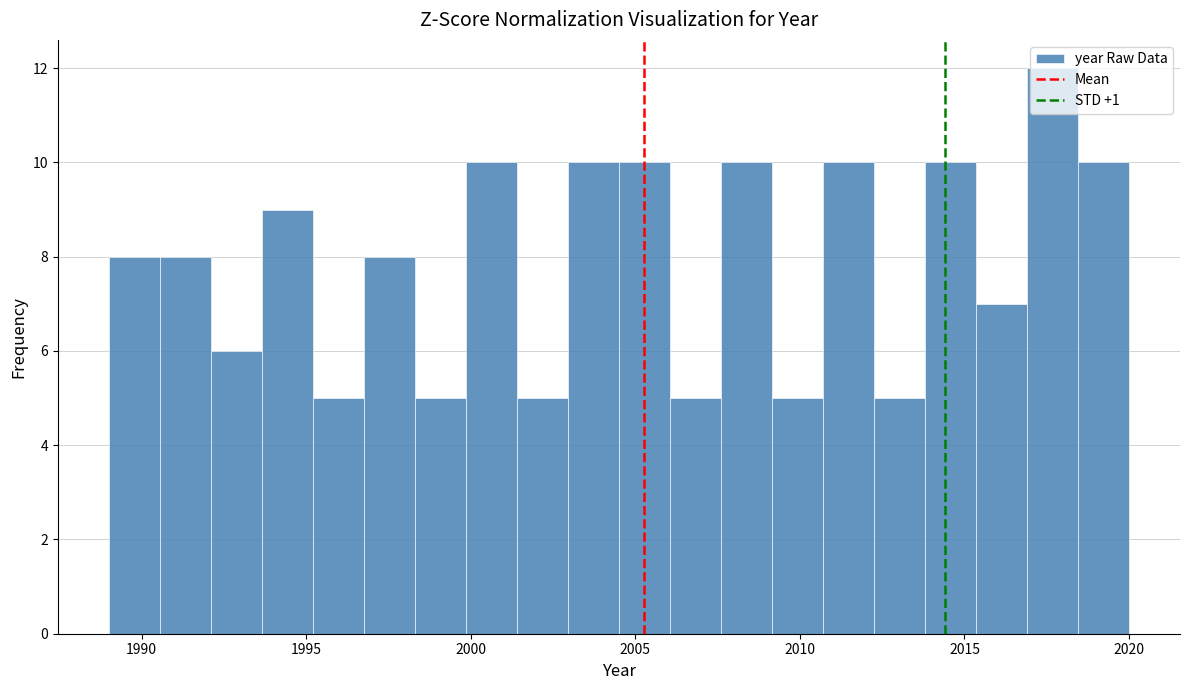

Read against the x-axis, roughly where is the centre of the tallest bar?

2017.5